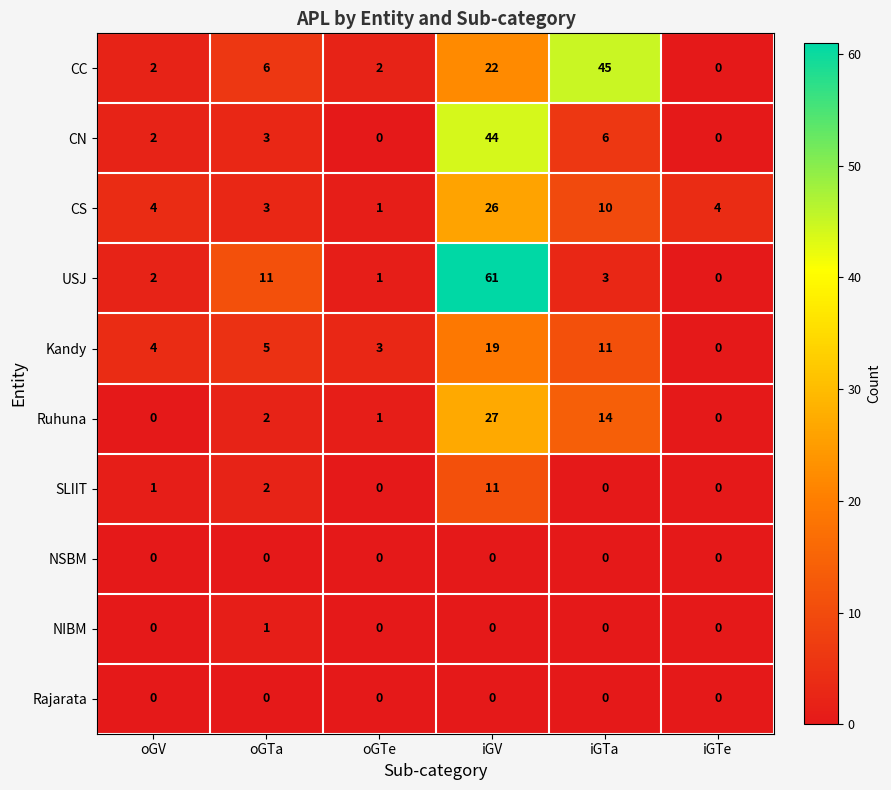

At which label is Ruhuna closest to 13?

iGTa